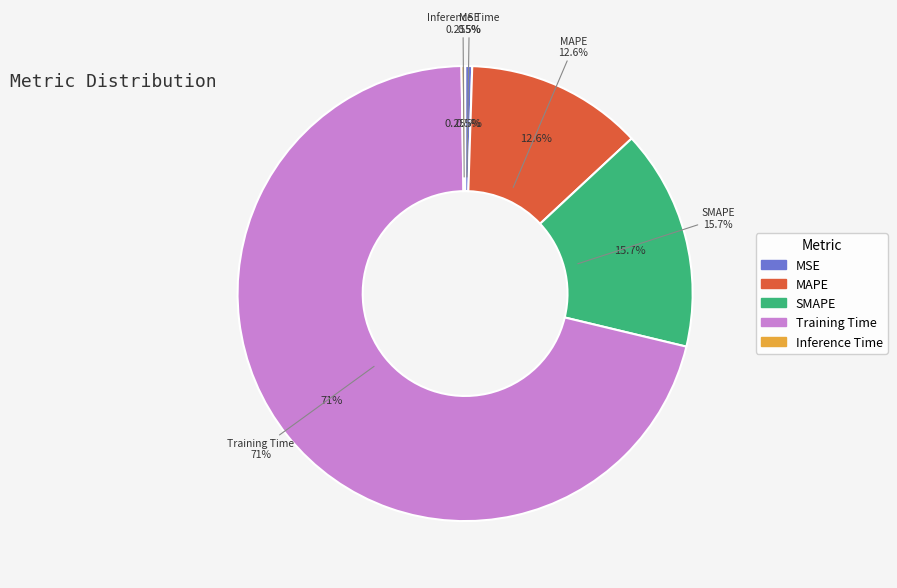

What is the change in value from MSE to Training Time?

+2.2